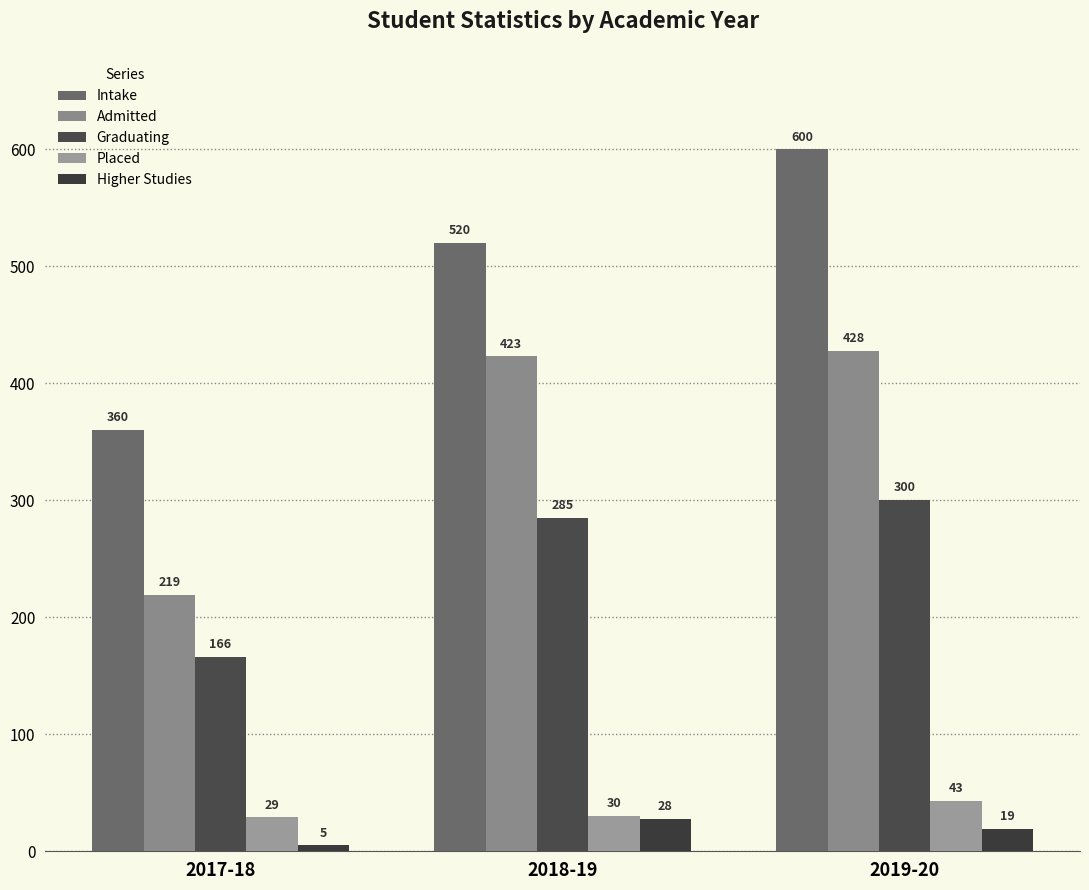

What is the value of the Placed bar at the 2nd from the left?

30